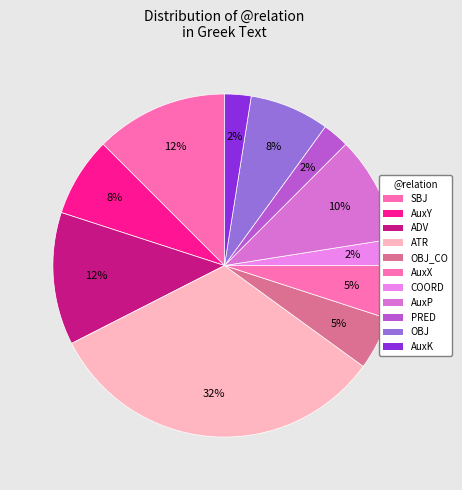

How many segments does this pie chart have?

11